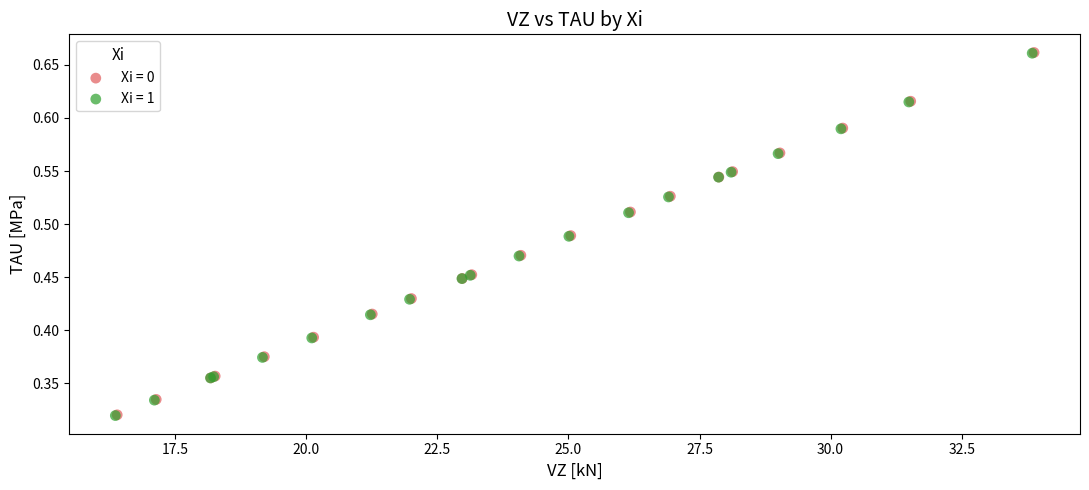

Which series has the largest Y range (max minus min)?

Xi = 1